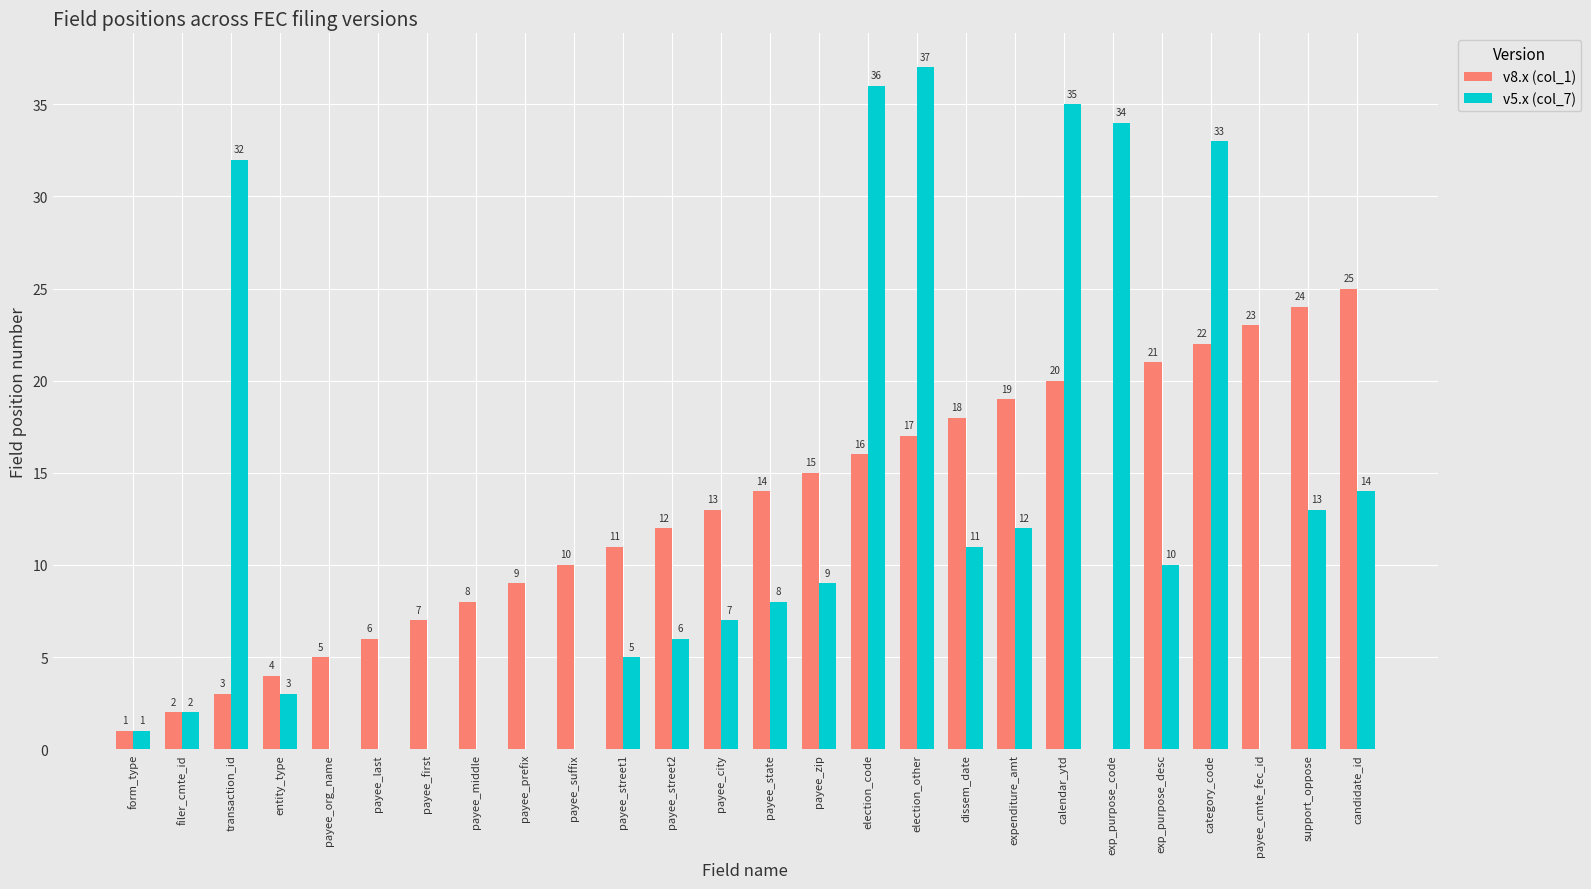

Which category has the highest value in the v8.x (col_1) series?

candidate_id